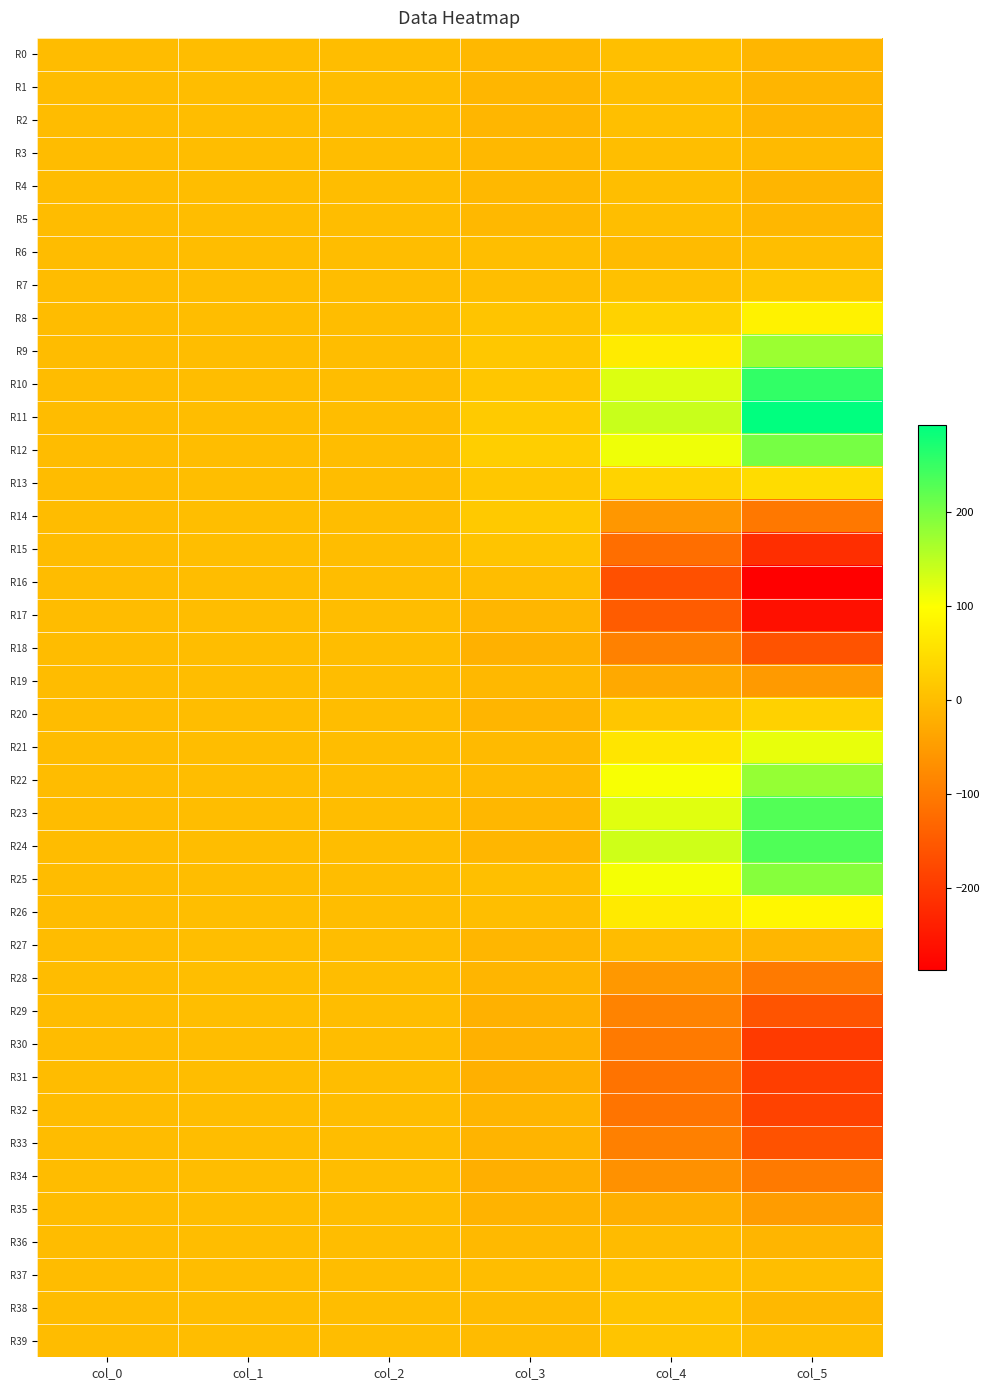

Rank the series at col_3 from highest to lowest value.

R12, R11, R14, R9, R13, R10, R15, R8, R25, R7, R26, R6, R37, R16, R38, R39, R22, R21, R36, R19, R5, R0, R3, R4, R23, R17, R2, R27, R1, R24, R20, R28, R32, R33, R35, R30, R29, R18, R31, R34